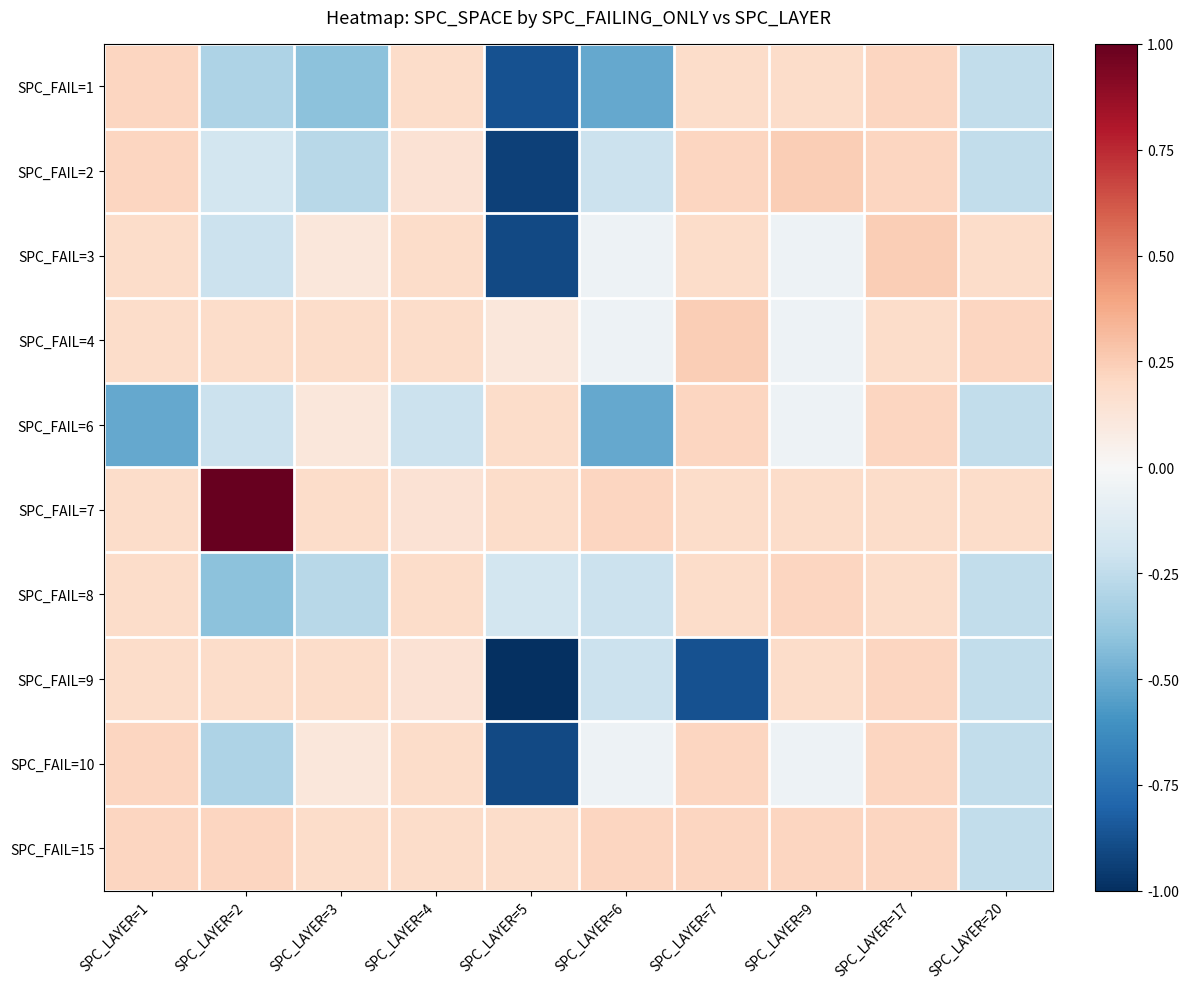

At which category is the sum across all series the highest?

SPC_LAYER=17